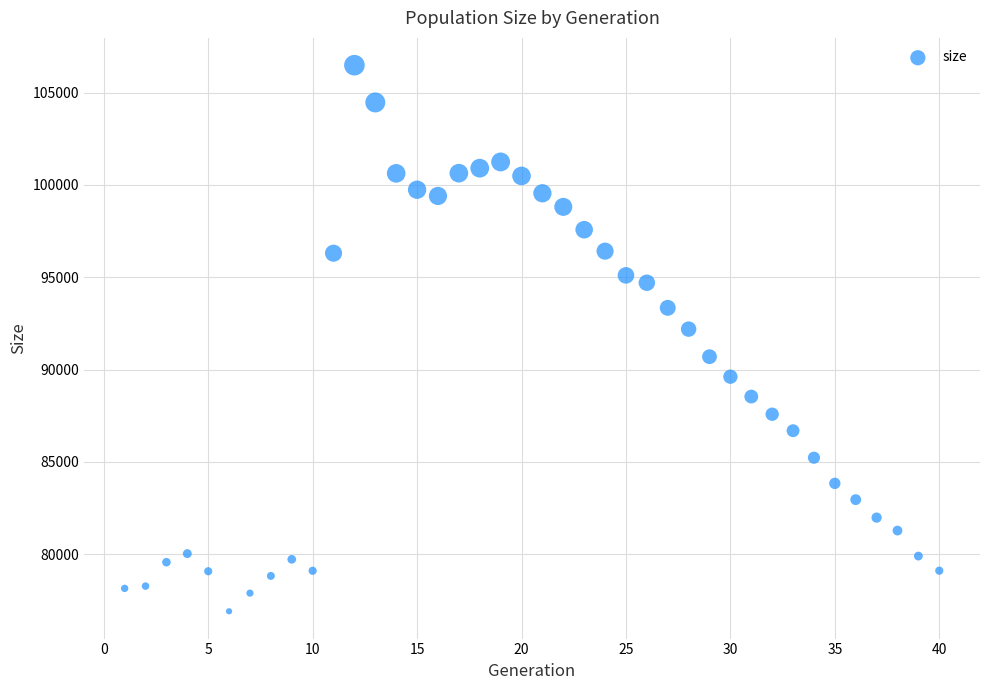

What is the range of X values (max minus min)?

39